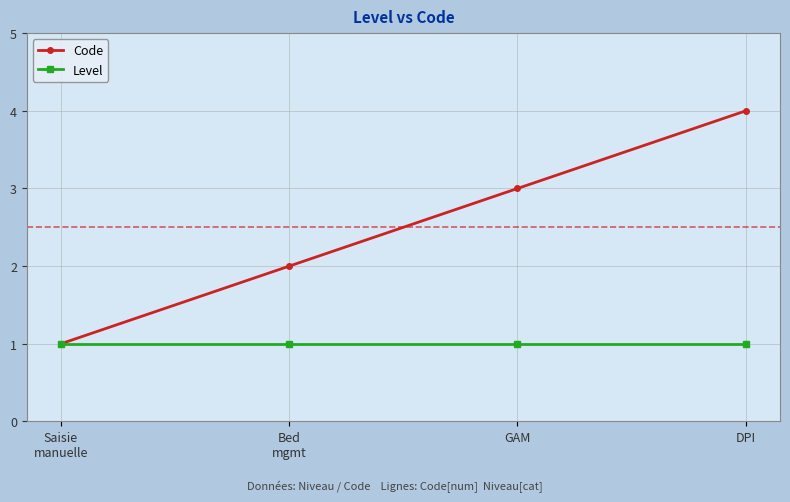

What is the maximum value shown in the chart?

4